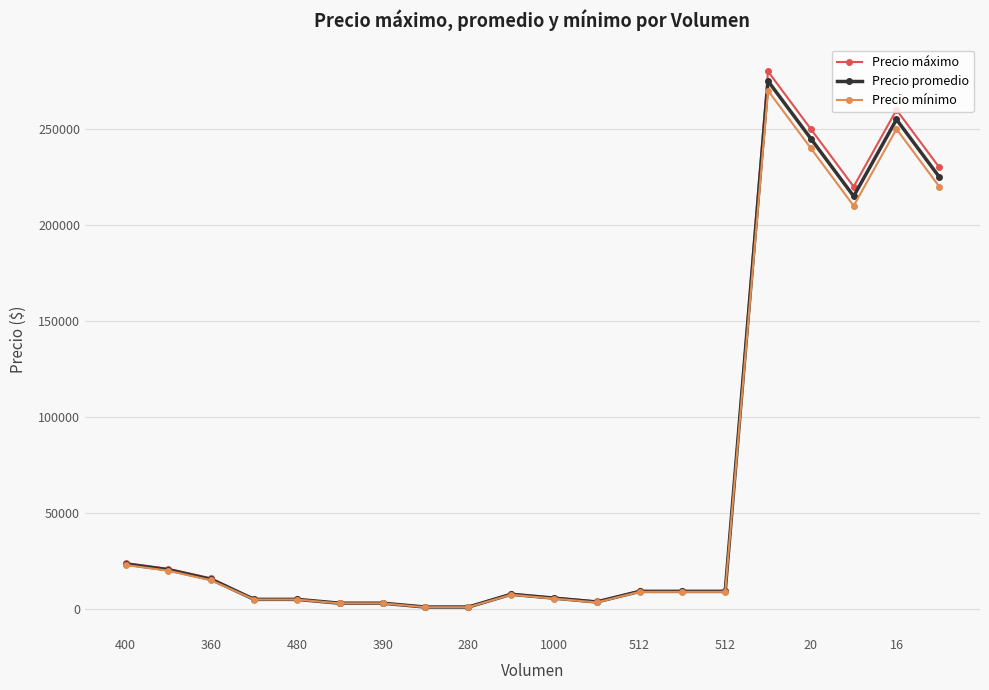

At how many categories does at least one series exceed 93288?

5